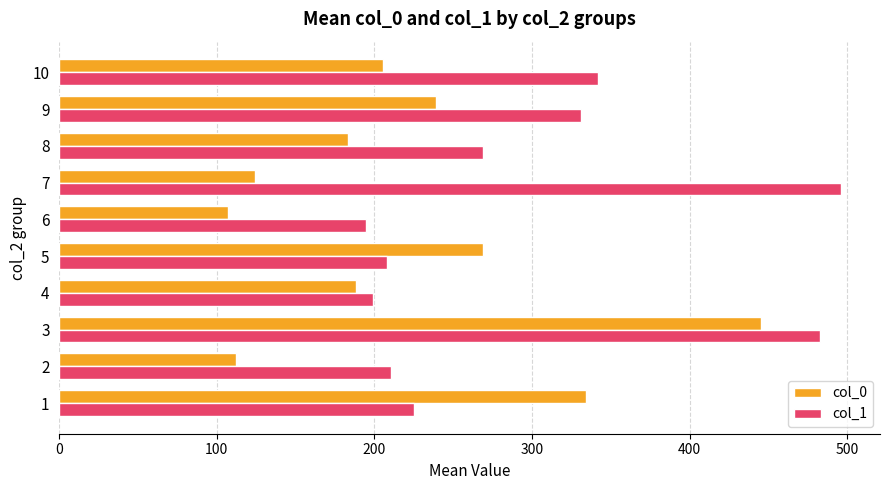

Where is col_0 nearest to the value 276?

5